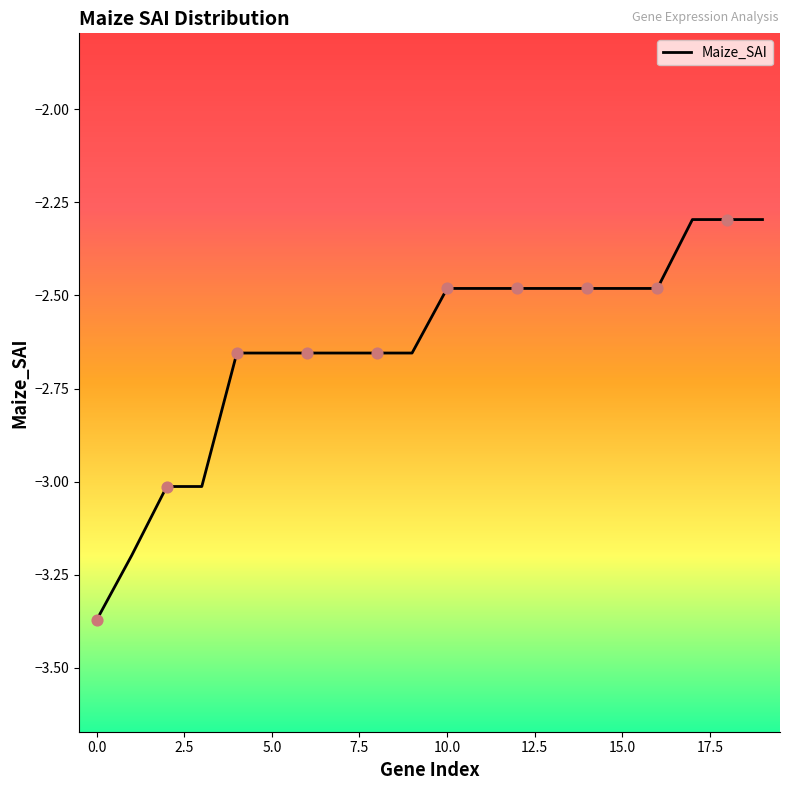

What is the difference between the maximum and minimum values?

1.1